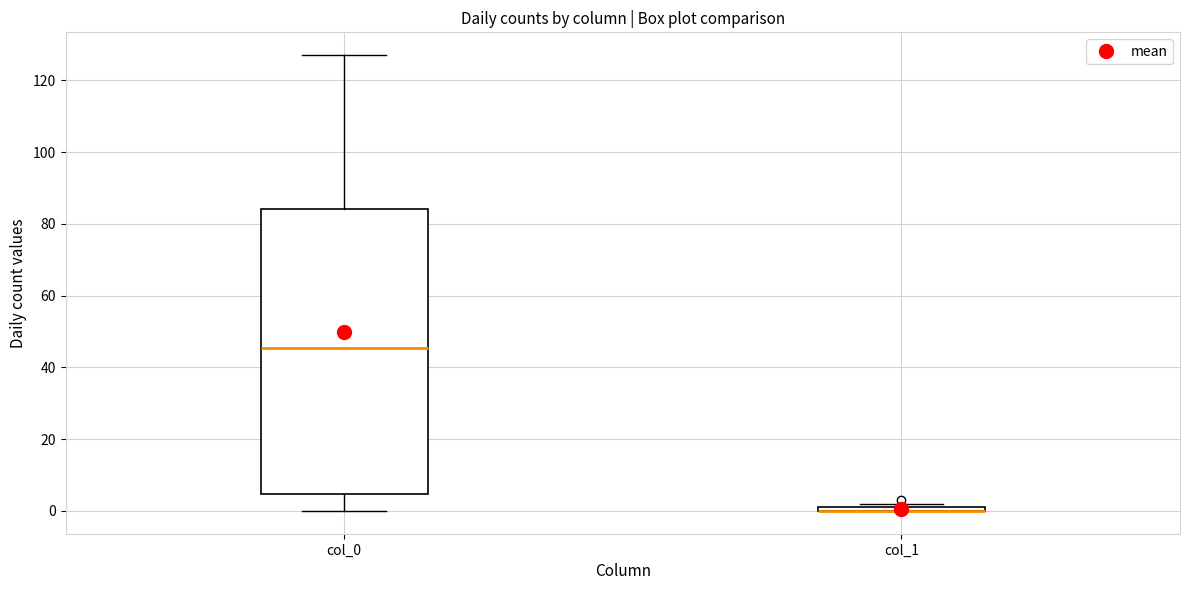

Which box is the tallest, from its lower edge to its upper edge?

col_0